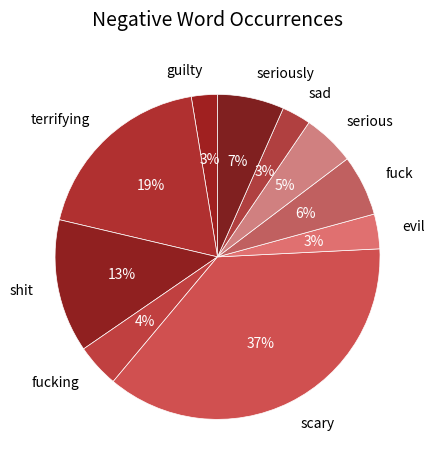

Is there a majority slice in this chart?

No